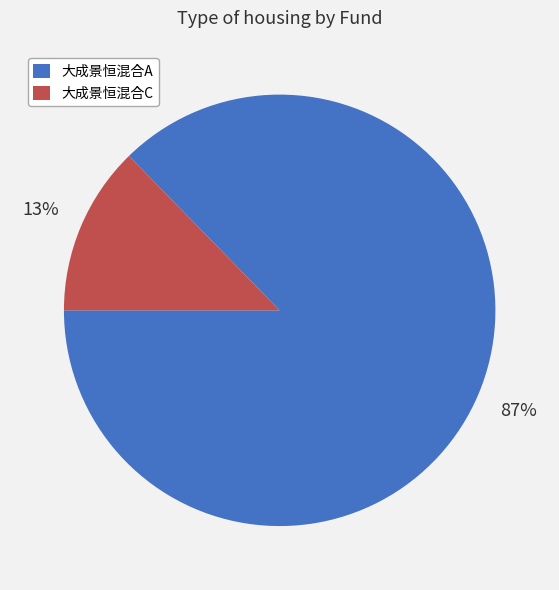

Combined, do 大成景恒混合C and 大成景恒混合A account for over 50%?

Yes